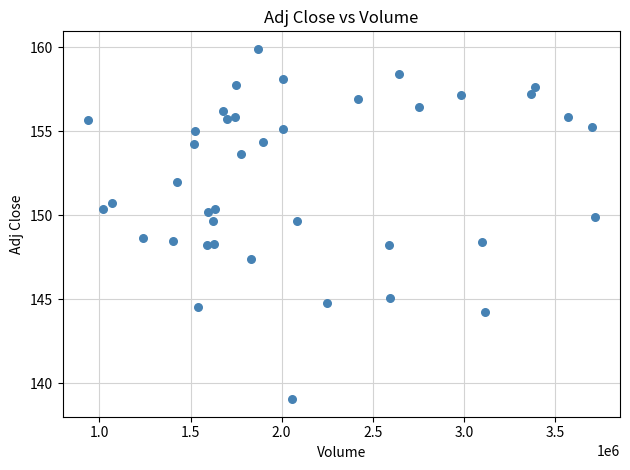

What is the range of Y values (max minus min)?

20.9